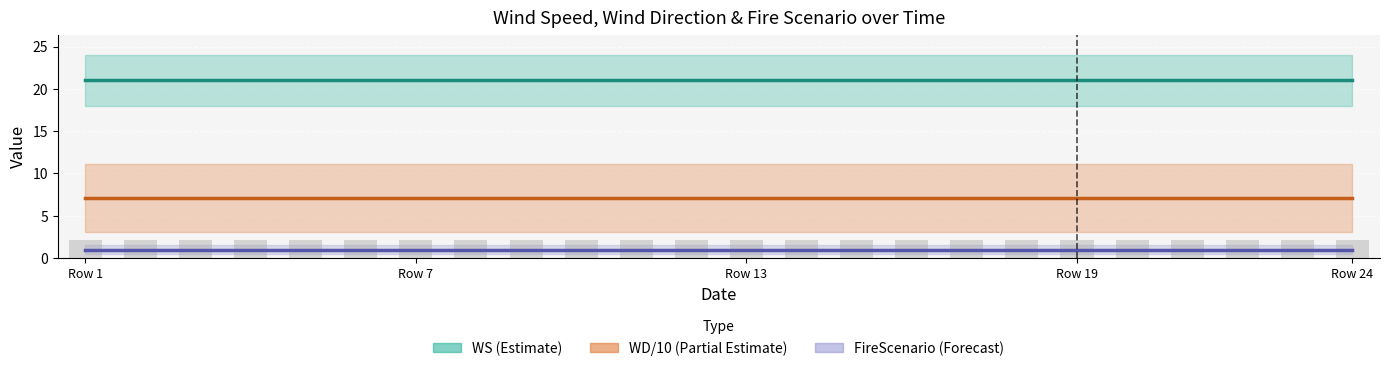

Which label corresponds to the smallest value in the chart?

Row 1